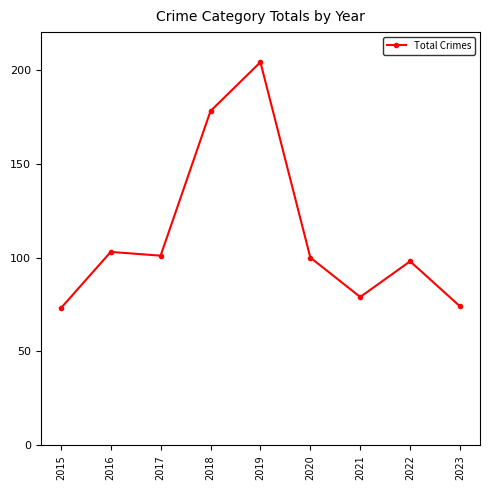

What is the average value?

112